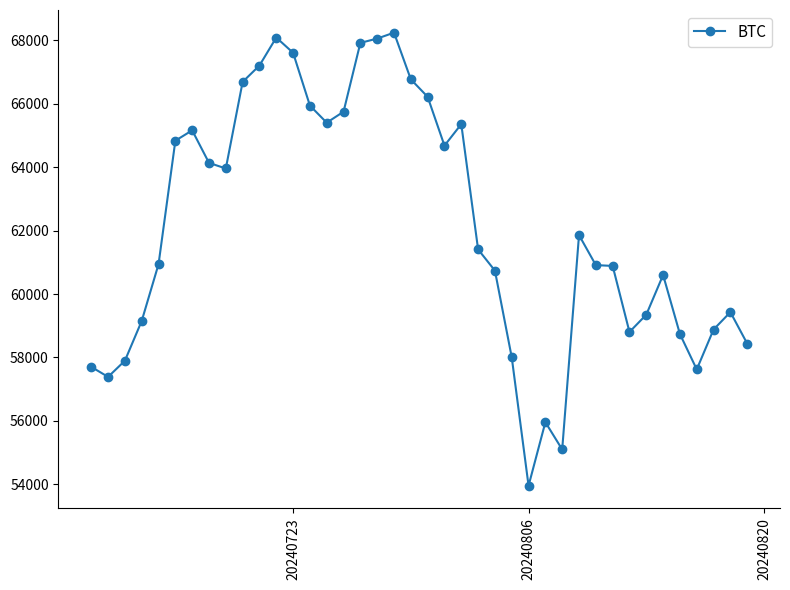

What is the smallest value displayed?

53956.3